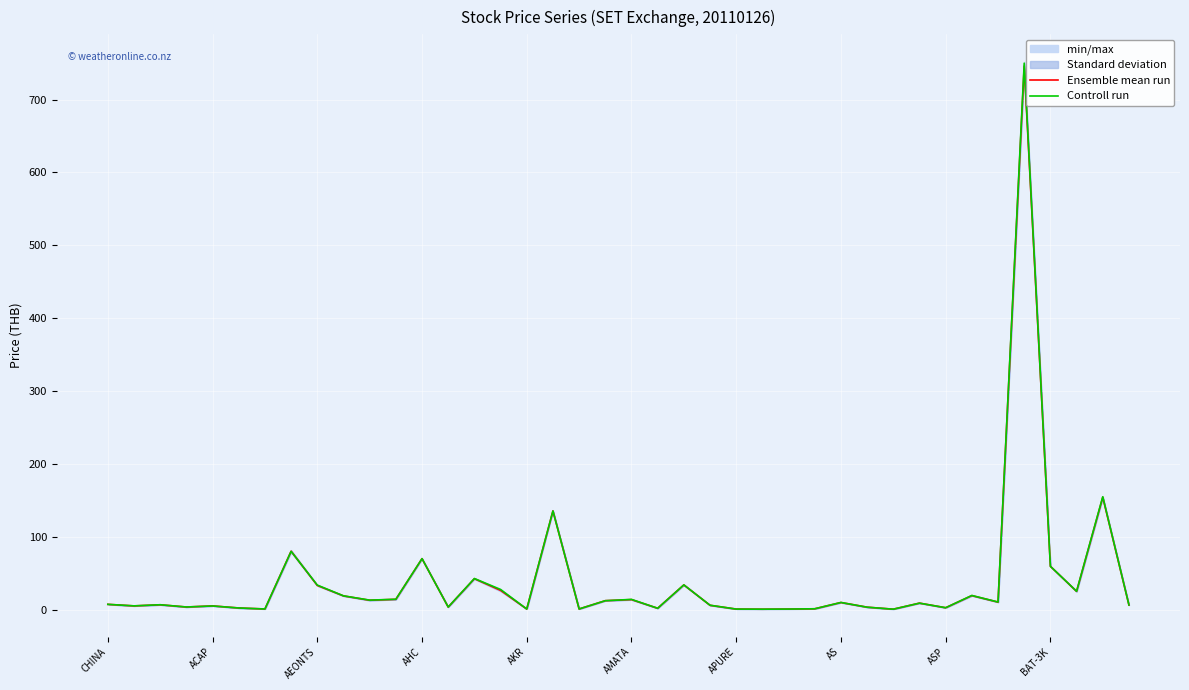

True or false: Controll run has more than 0 interior local peaks.

True